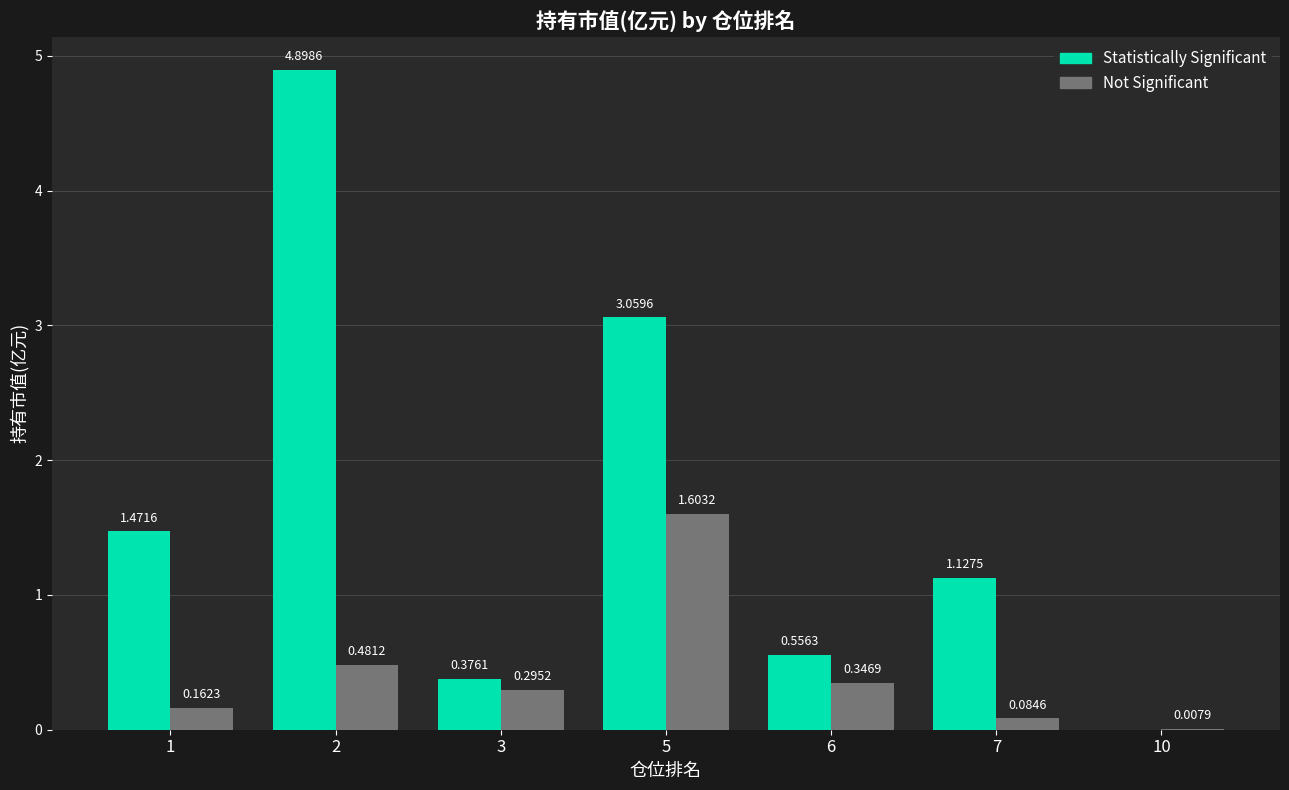

What is the sum of all Statistically Significant values?

11.5